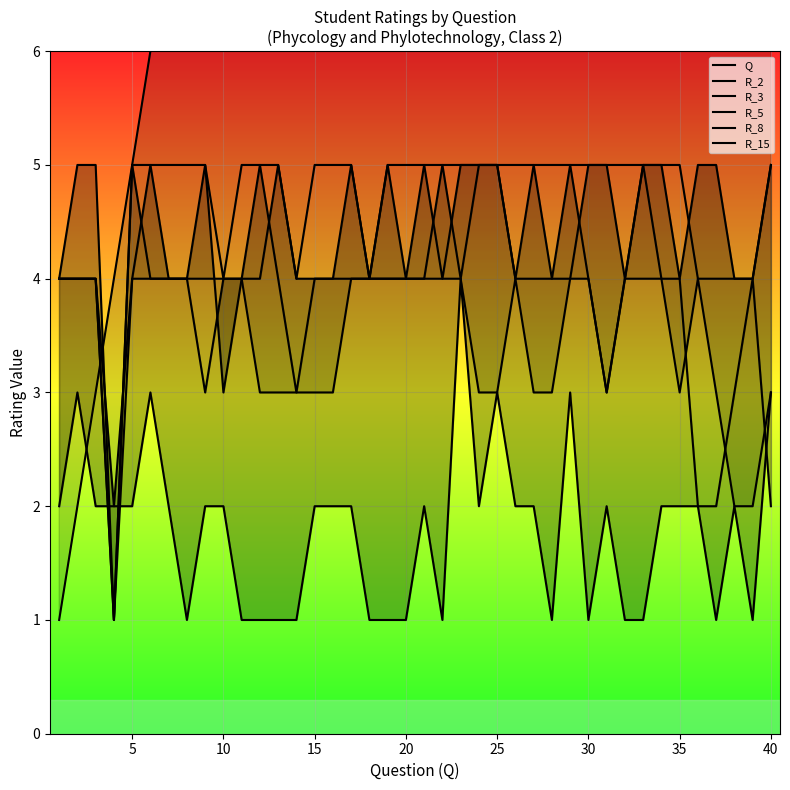

Where is the first local minimum for R_2?

15